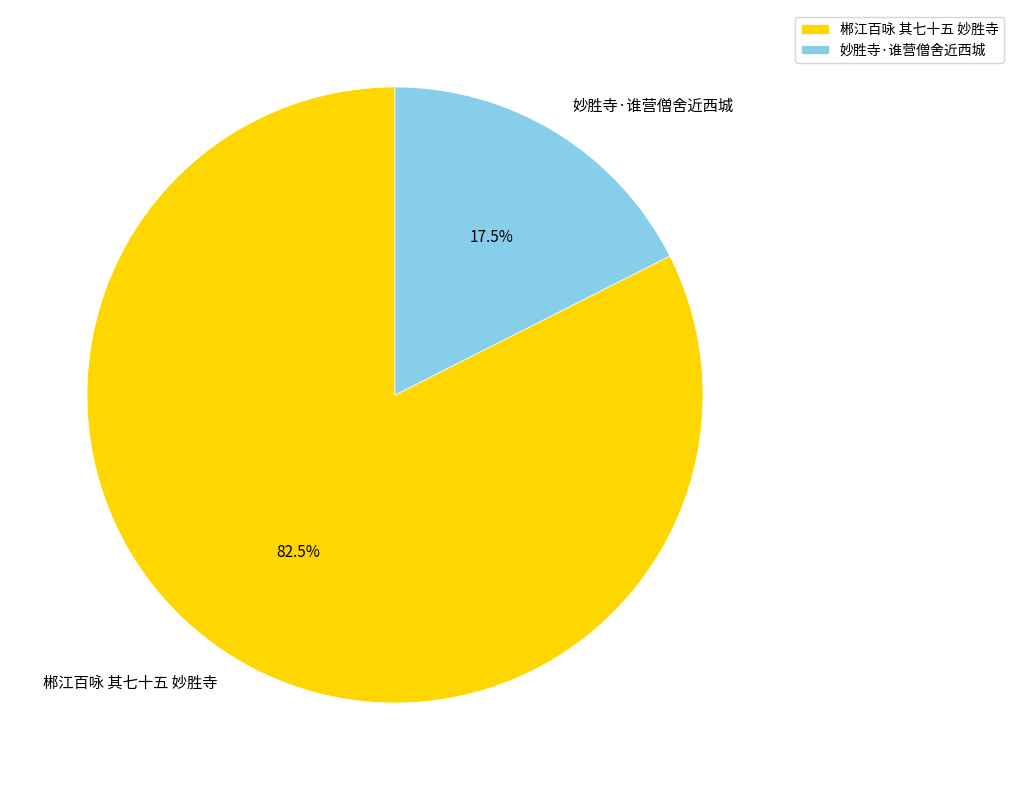

What percentage is NOT represented by 妙胜寺·谁营僧舍近西城?

82.5%